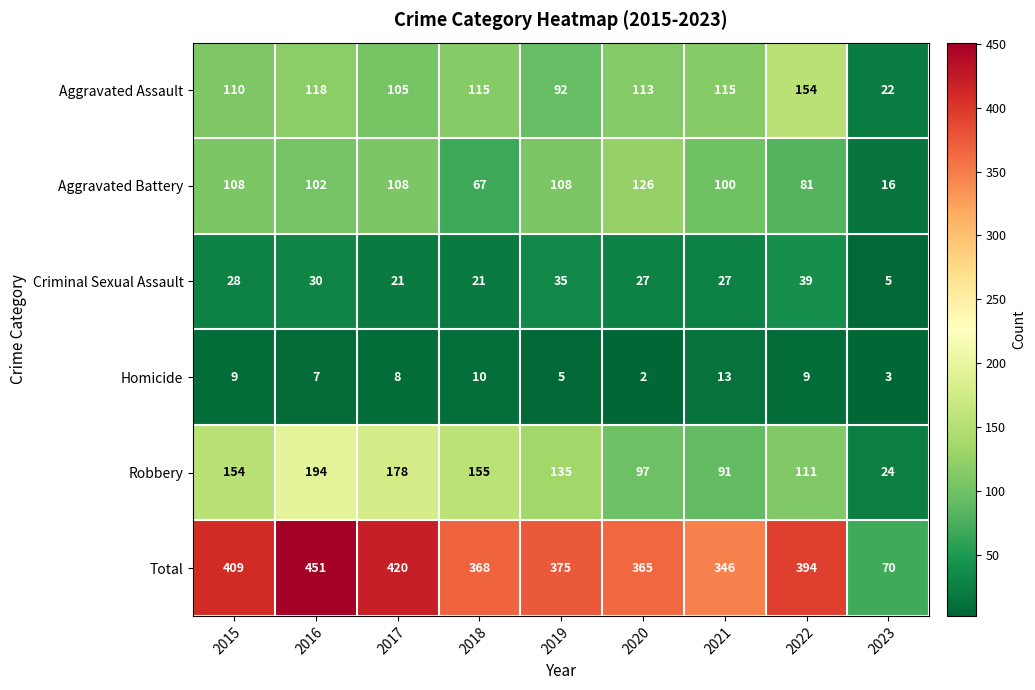

What is the difference between the highest and lowest values at 2017?

412